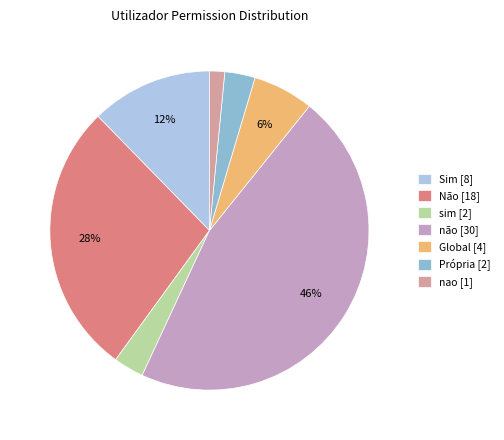

Count the number of slices in the pie.

7